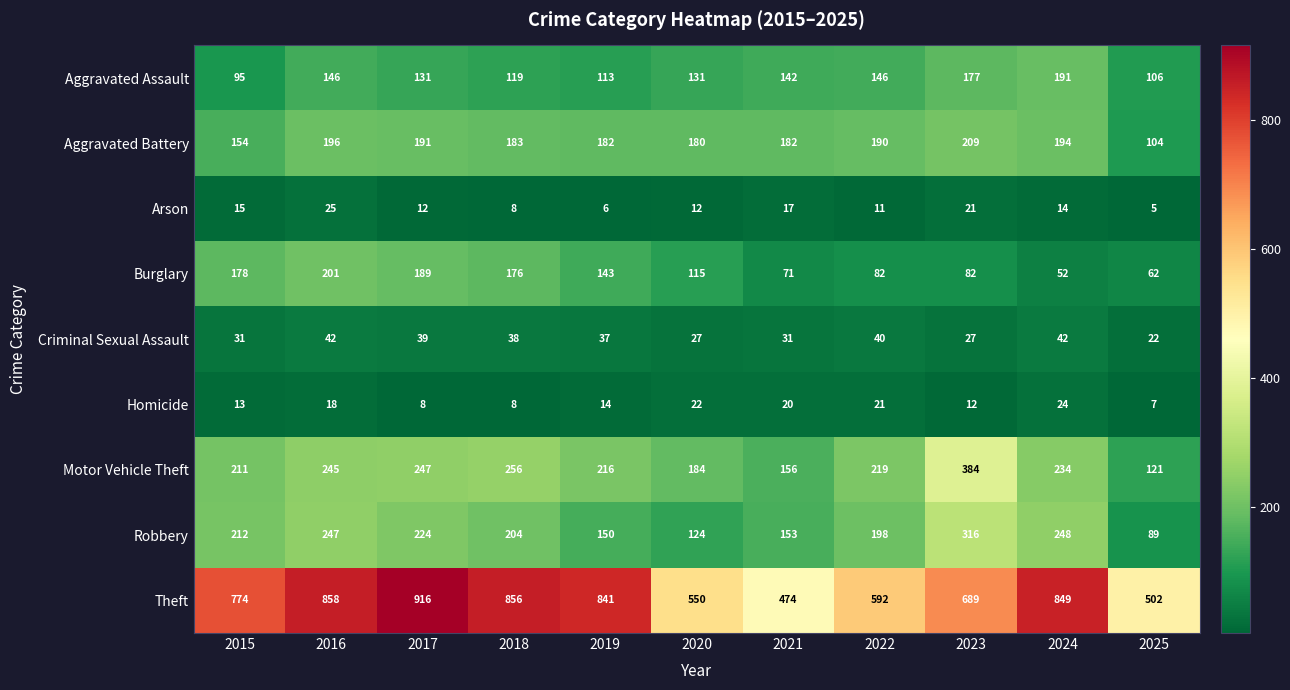

What is the difference between the maximum and minimum values in the Robbery series?

227